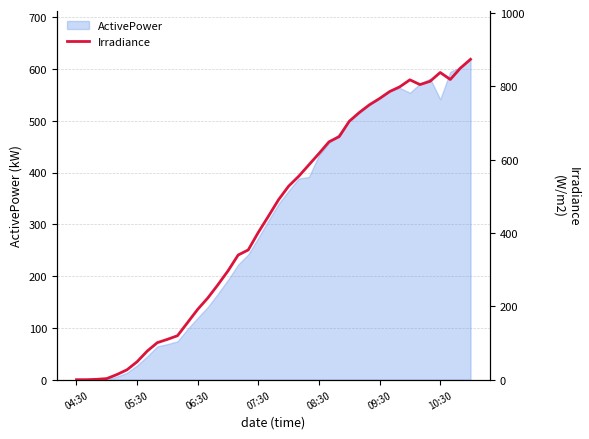

Is it true that the value at 7 is 38?

False